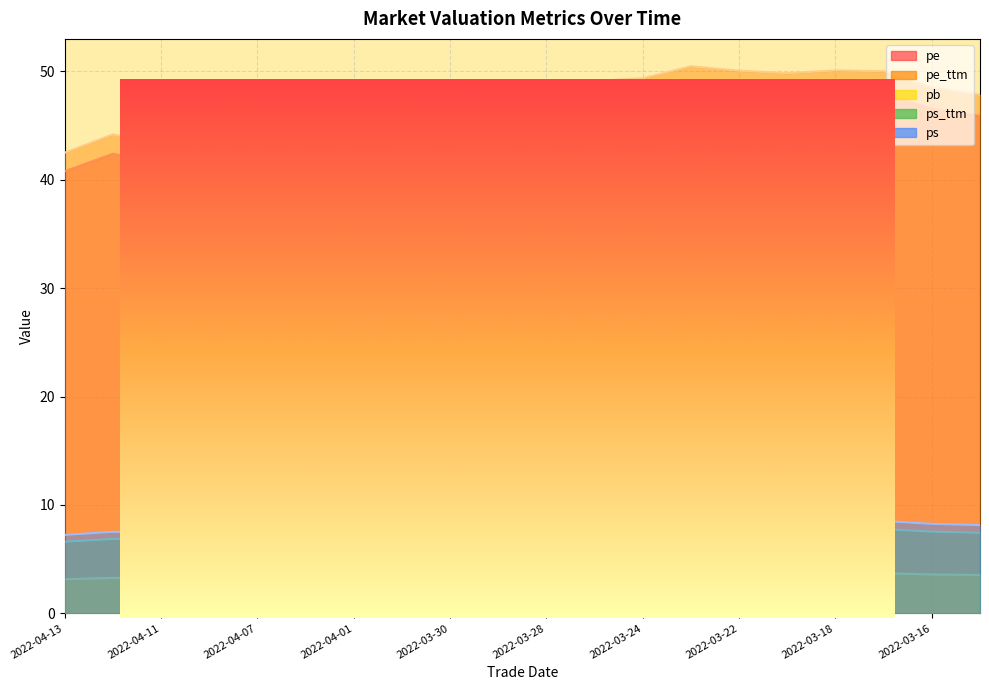

Reading left to right, extract all data points from this chart.

pe: 40.8	42.4	41.6	43.3	44.3	44.7	44.4	44.2	45.5	44.7	45.7	47.1	47.3	48.4	48.0	47.8	48.0	48.0	46.5	45.9
pe_ttm: 42.5	44.2	43.4	45.1	46.1	46.6	46.2	46.1	47.5	46.6	47.6	49.1	49.3	50.5	50.0	49.8	50.1	50.0	48.5	47.8
pb: 3.1	3.3	3.2	3.3	3.4	3.5	3.4	3.4	3.5	3.4	3.5	3.6	3.7	3.7	3.7	3.7	3.7	3.7	3.6	3.5
ps_ttm: 6.6	6.9	6.7	7.0	7.2	7.2	7.2	7.2	7.4	7.2	7.4	7.6	7.7	7.8	7.8	7.7	7.8	7.8	7.5	7.4
ps: 7.2	7.5	7.4	7.7	7.9	7.9	7.9	7.8	8.1	7.9	8.1	8.4	8.4	8.6	8.5	8.5	8.5	8.5	8.3	8.1